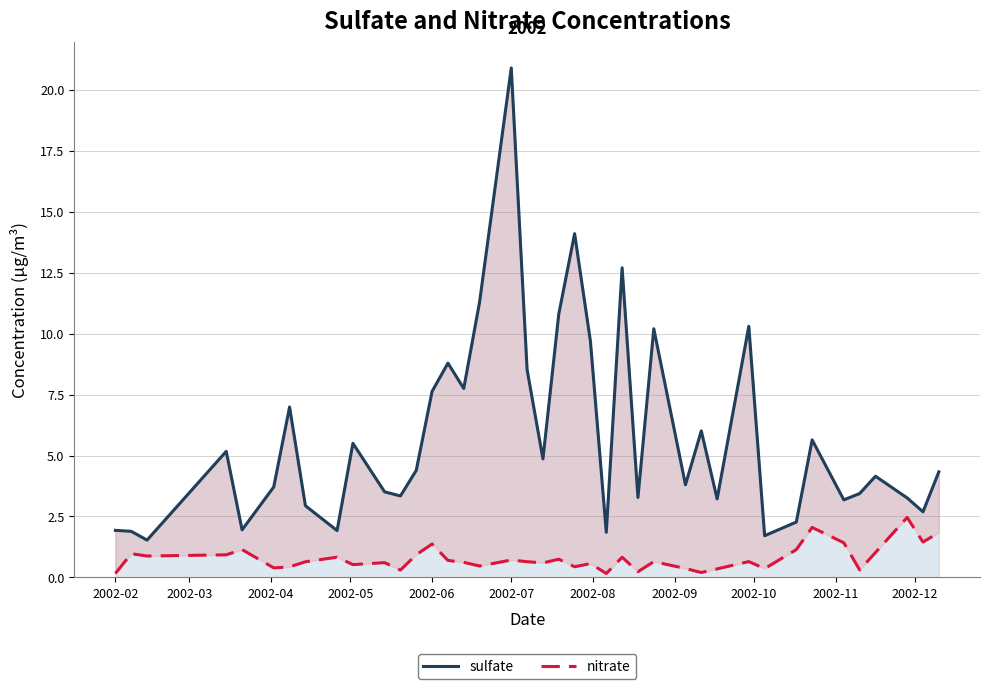

What is the maximum value for nitrate?

2.5